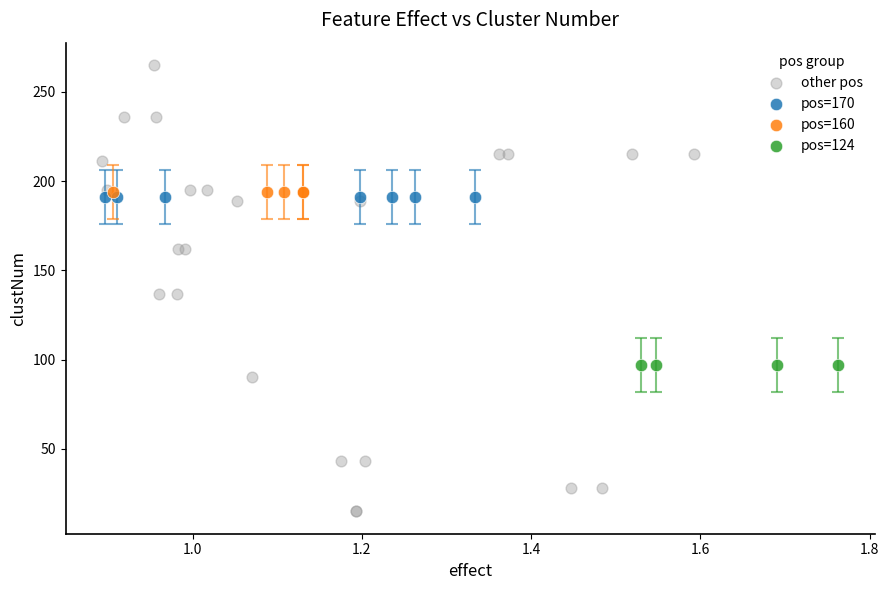

Which series contains the lowest Y value?

other pos